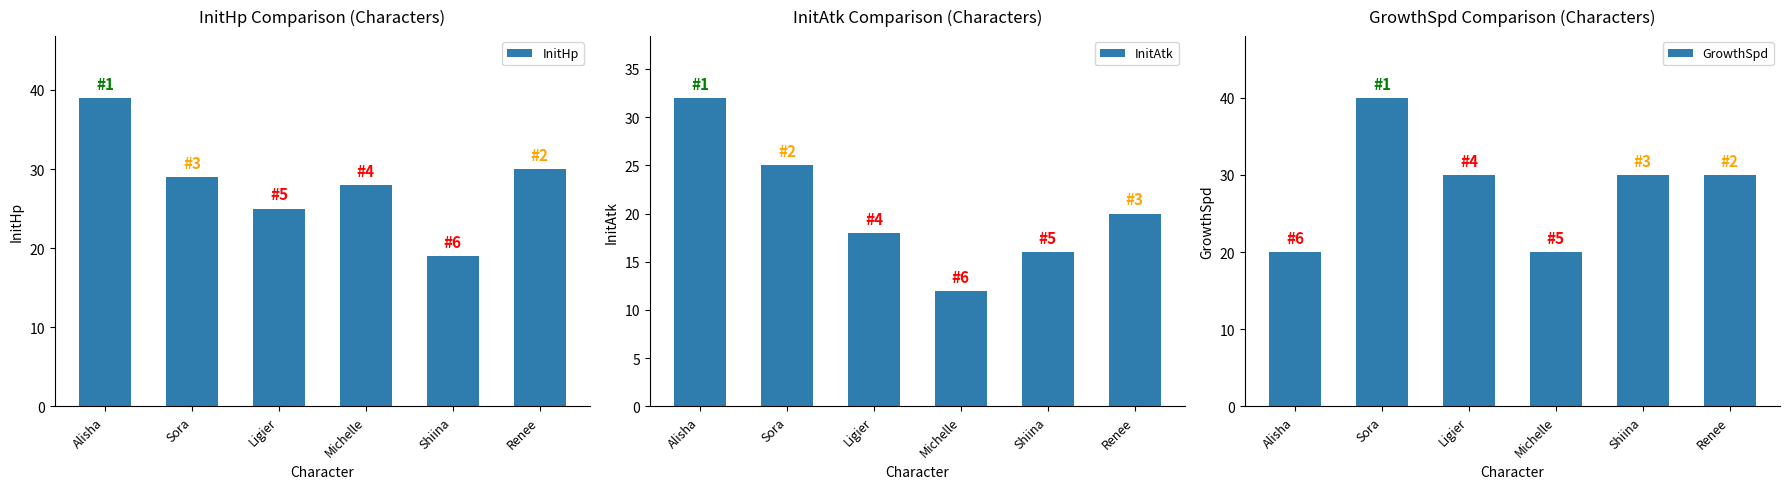

What is the difference between the highest and lowest values at Shiina?

14